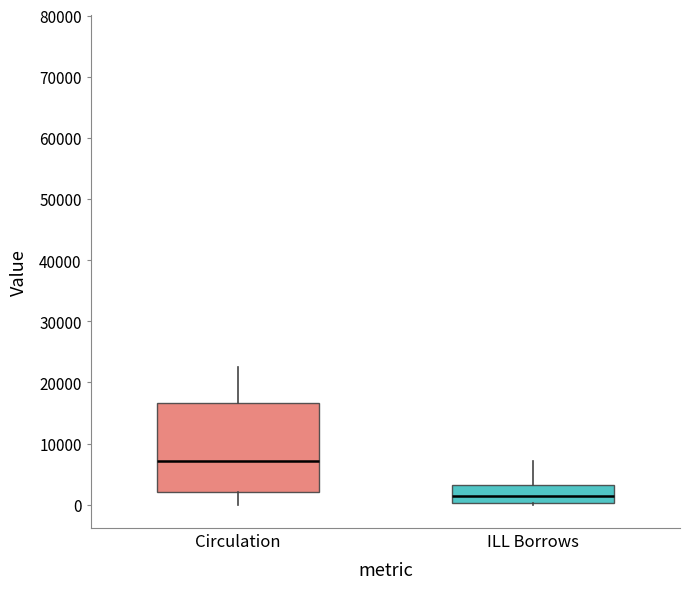

Where is the lower edge of the box for ILL Borrows on the y-axis? The values are not printed on the chart, so give them approximately, as read against the axis.

0